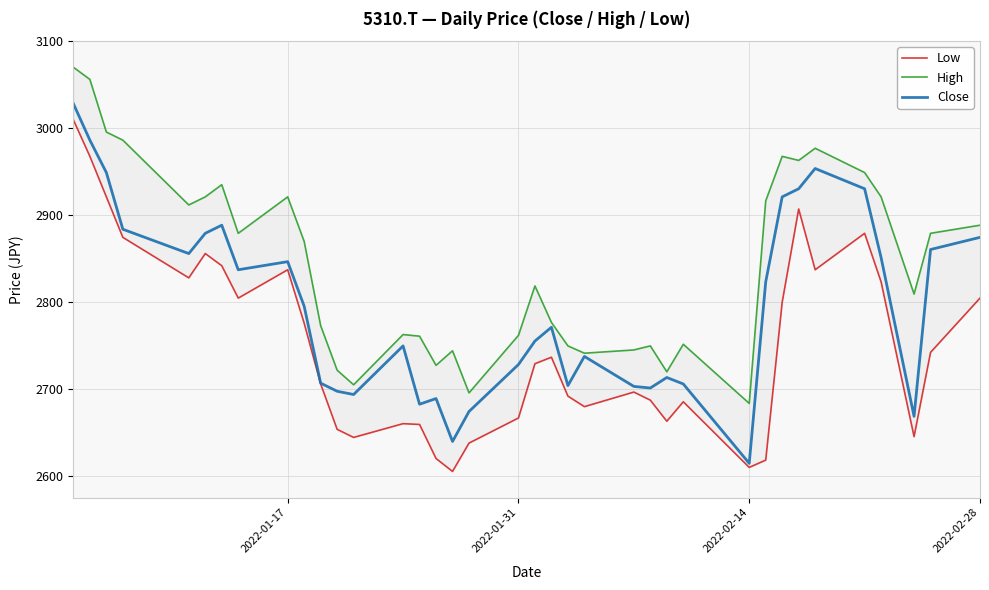

Which series has the largest total across all categories?

High